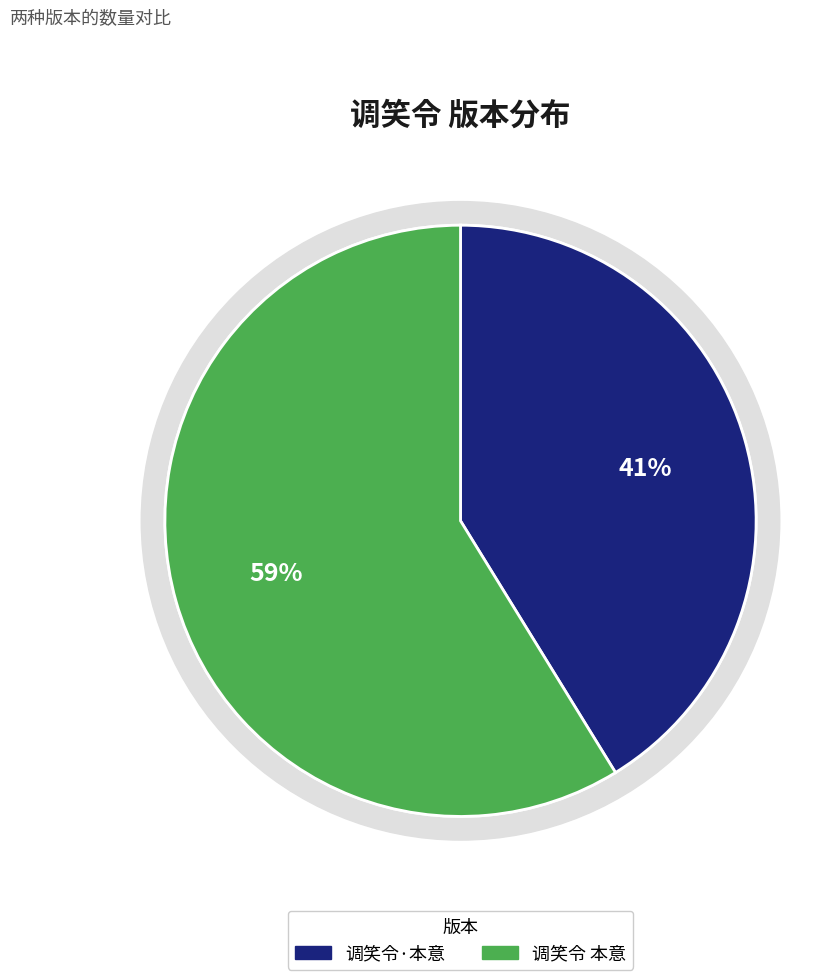

Is it true that 调笑令 本意 is 59% of the pie?

True